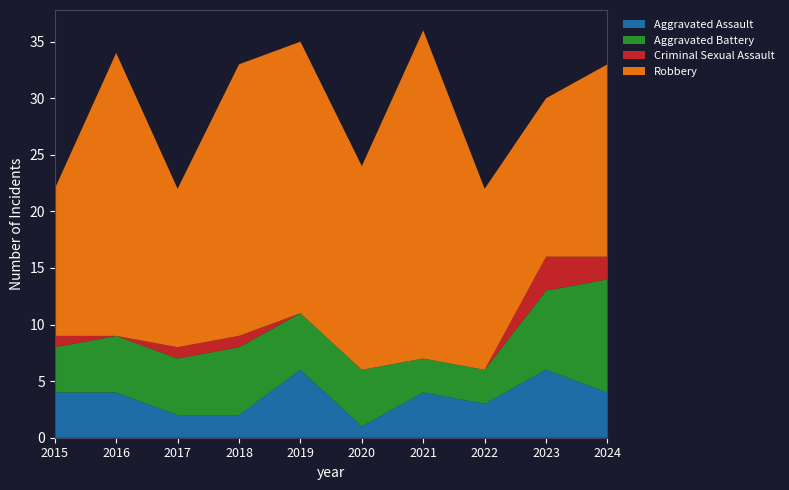

Reading left to right, transcribe all the data shown in this chart.

Aggravated Assault: 4	4	2	2	6	1	4	3	6	4
Aggravated Battery: 4	5	5	6	5	5	3	3	7	10
Criminal Sexual Assault: 1	0	1	1	0	0	0	0	3	2
Robbery: 13	25	14	24	24	18	29	16	14	17